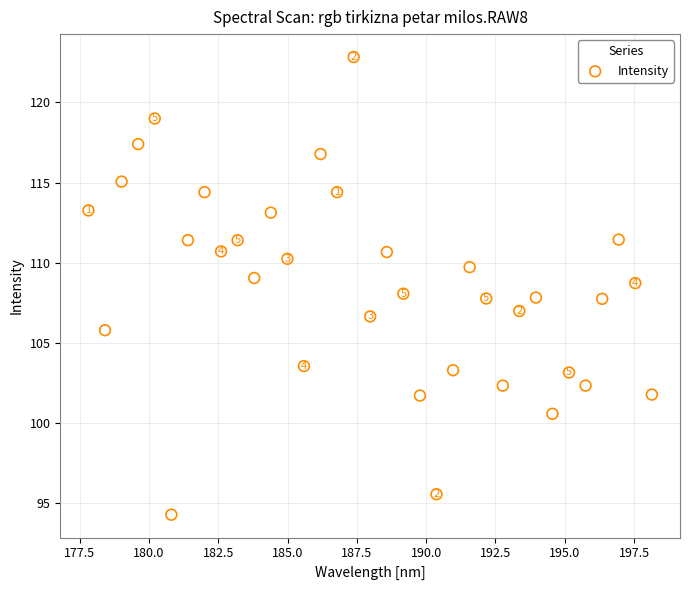

What is the range of Y values (max minus min)?

28.6